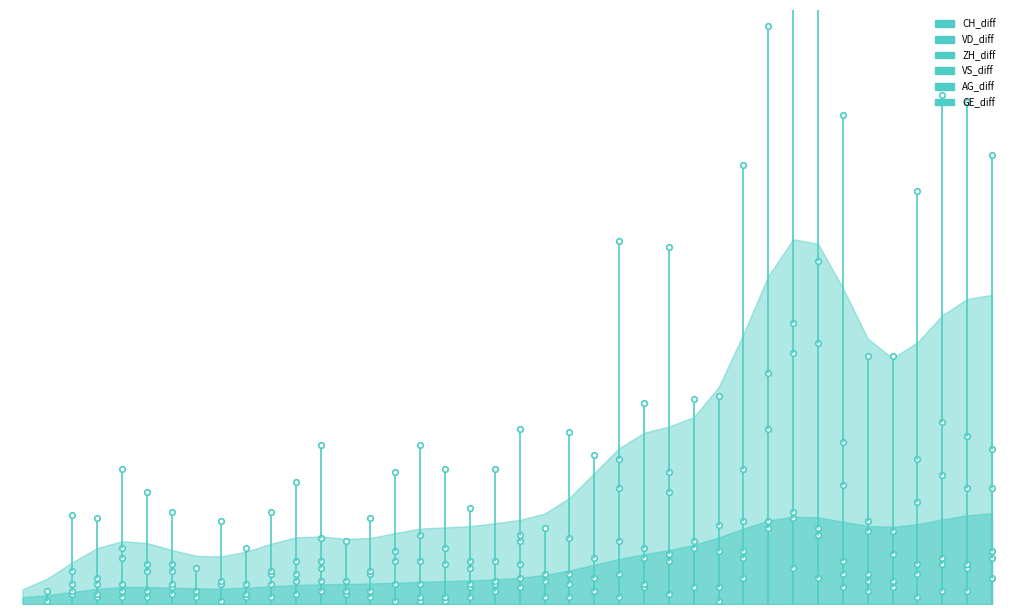

What are all the series names shown in the legend?

CH_diff, VD_diff, ZH_diff, VS_diff, AG_diff, GE_diff